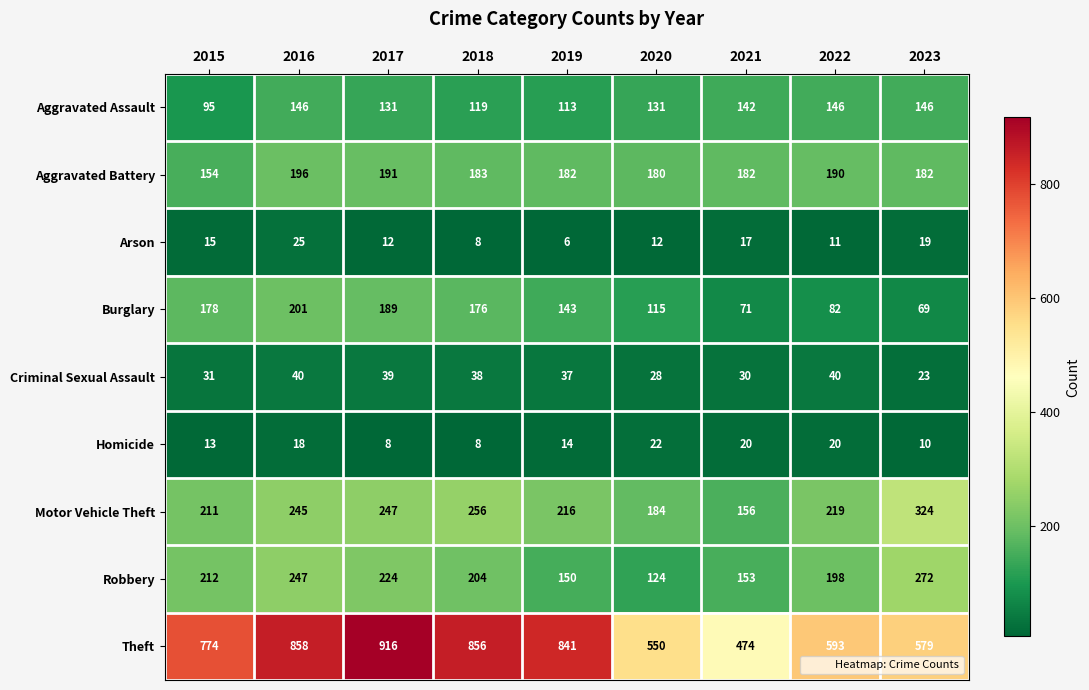

At which label does Homicide reach its peak?

2020